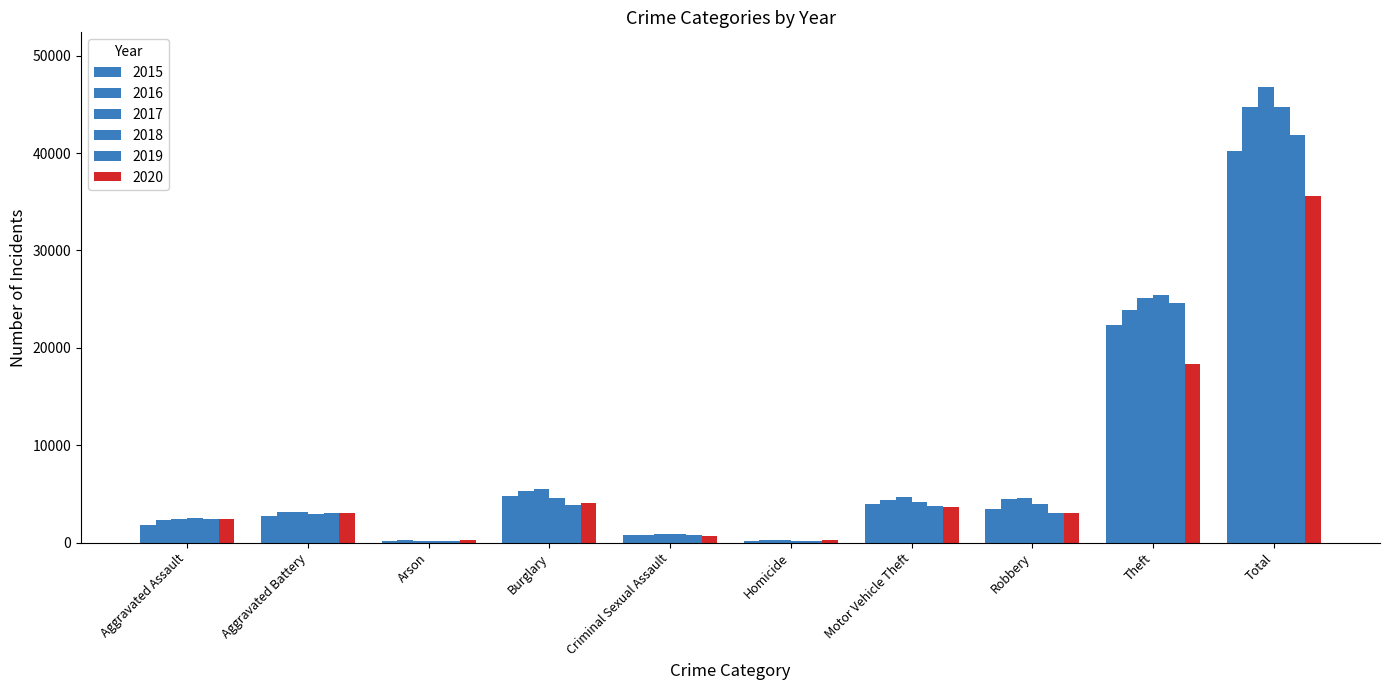

What is the value of the 2018 bar at the 7th from the left?

4127